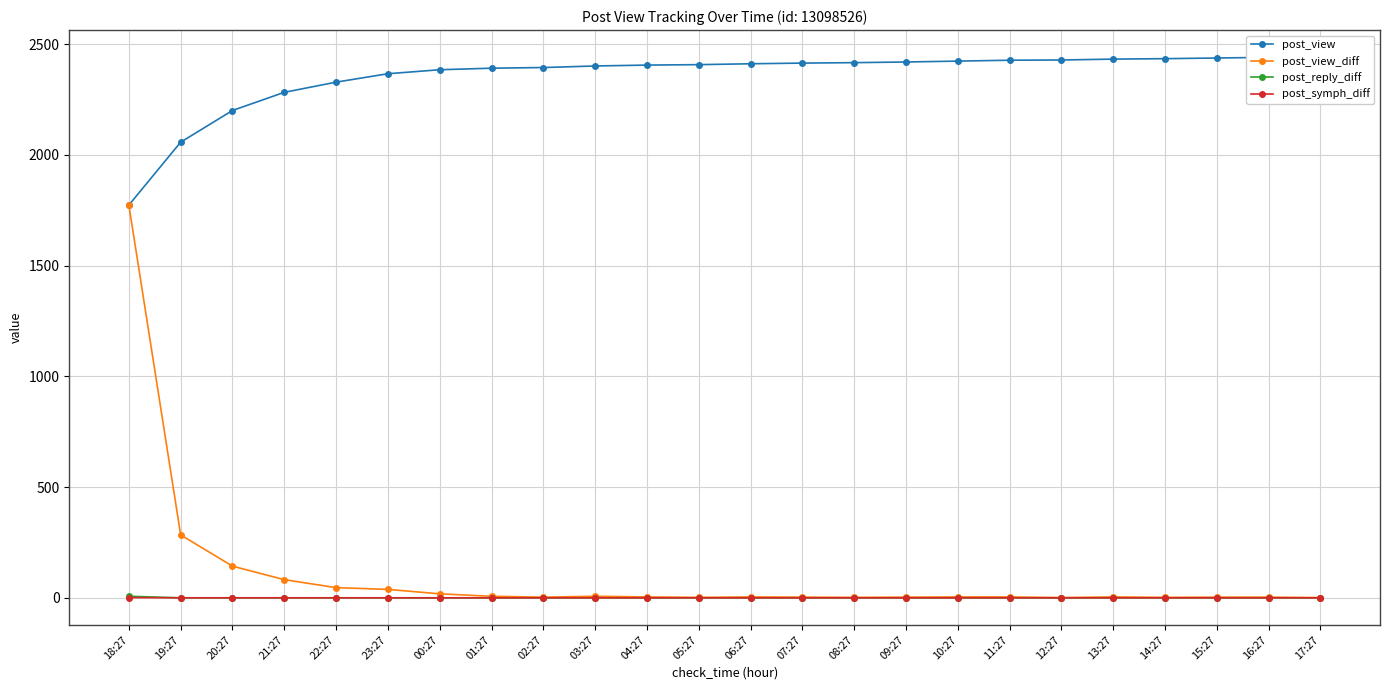

What is the difference between the second highest and second lowest values in the post_view series?

383